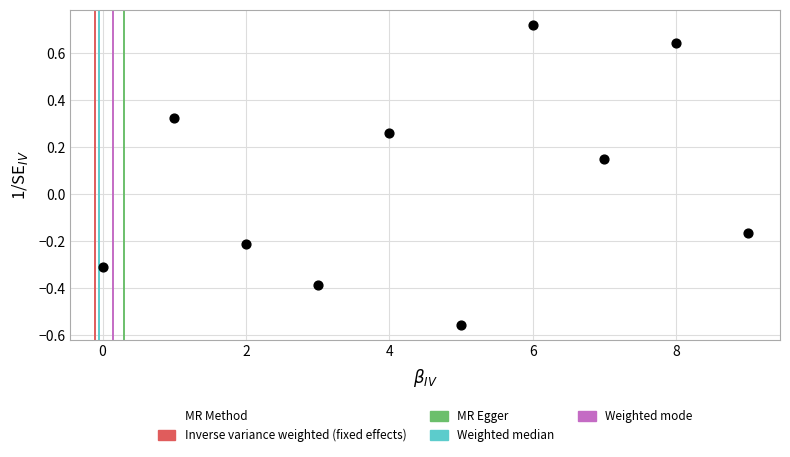

What is the range of Y values (max minus min)?

1.3